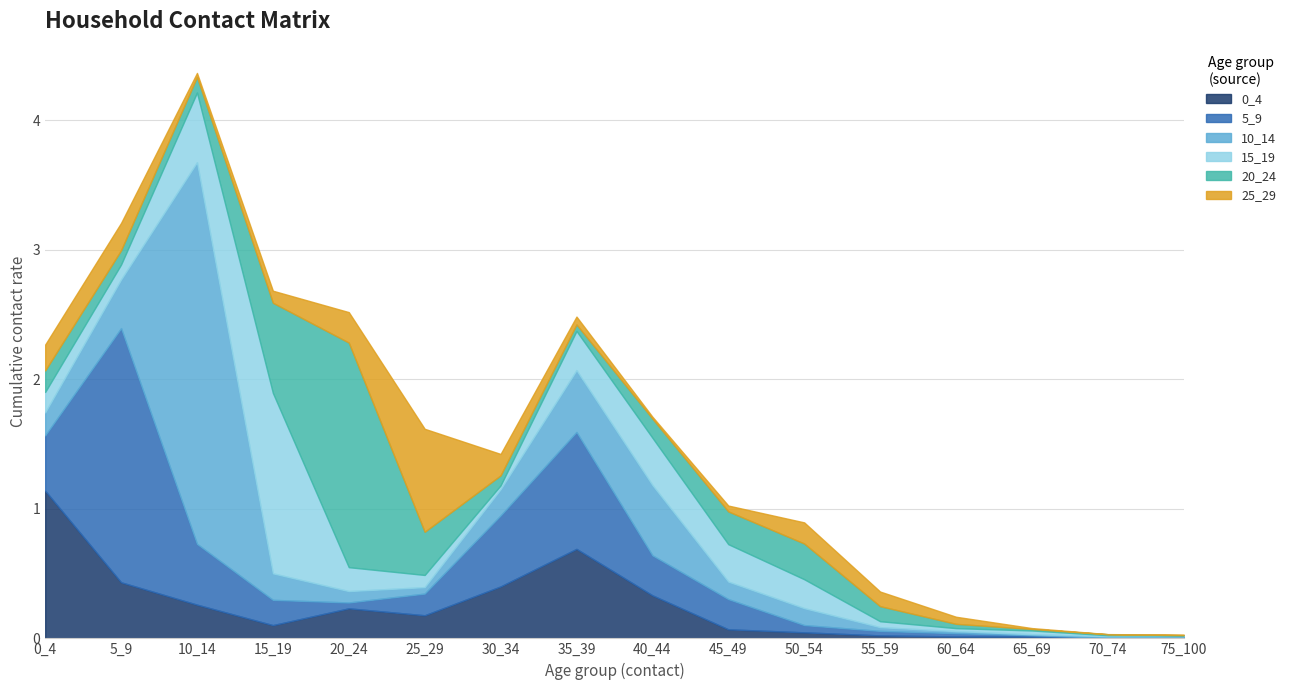

Does the chart display data point markers on the line(s)?

No